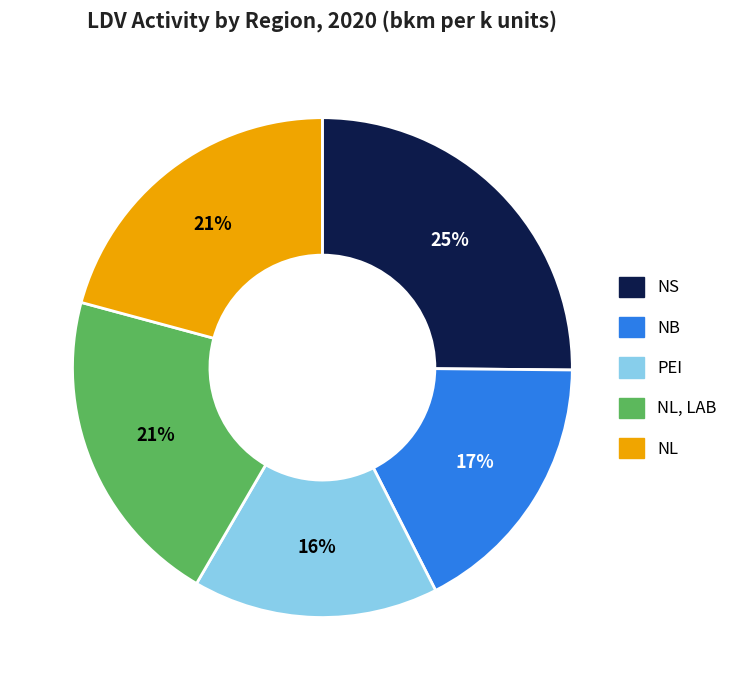

To the nearest percent, what is the combined percentage of NL and NL, LAB?

42%